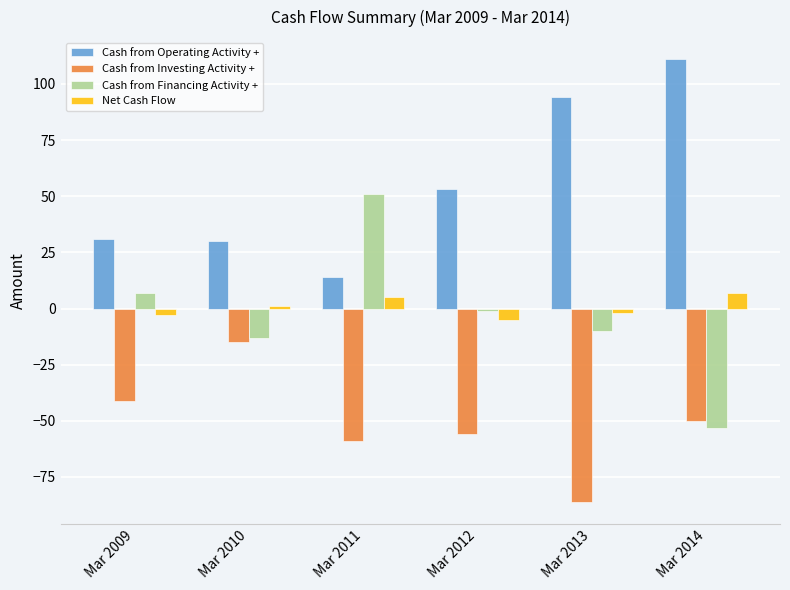

What is the value of the Net Cash Flow bar at the 6th from the left?

7